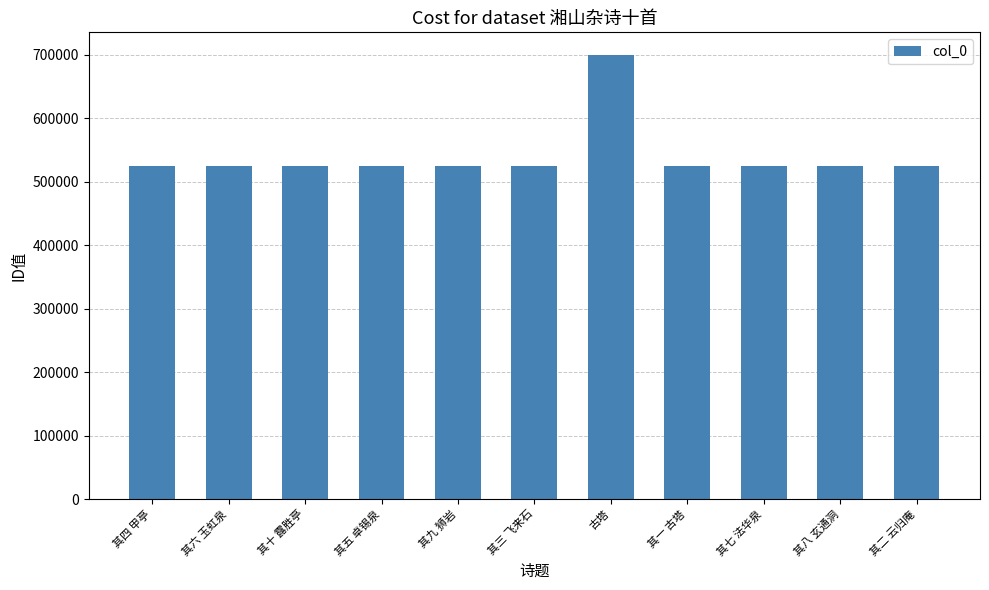

What is the label of the 8th bar from the left?

其一 古塔